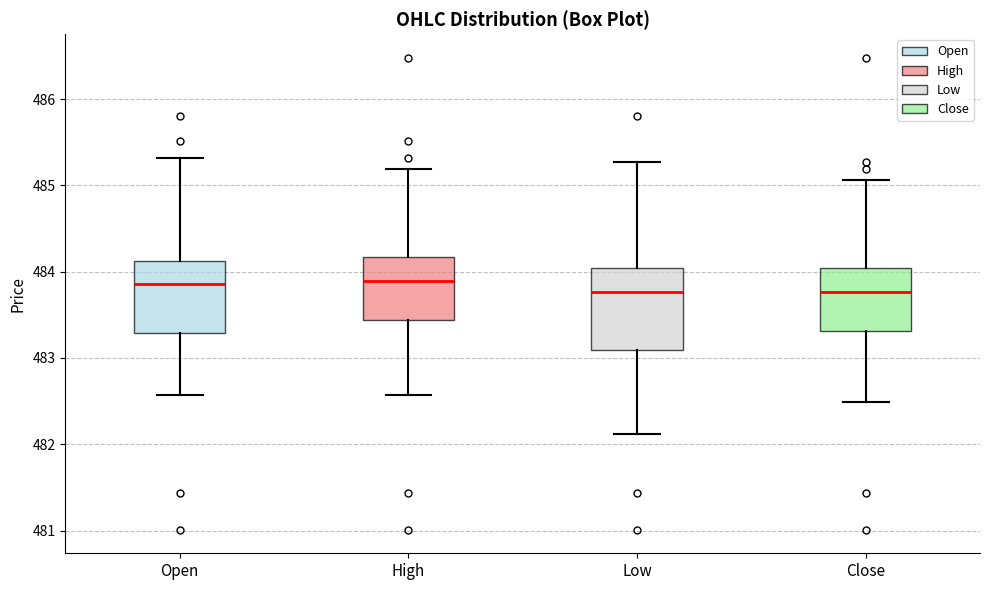

Reading left to right, read every box against the y-axis: the position of its median line, the range the box covers, and the ends of its whiskers. The values are not printed on the chart, so give them approximately, as read against the axis.

Open: median 483.9, box 483.3 to 484.1, whiskers 482.6 to 485.3
High: median 483.9, box 483.4 to 484.2, whiskers 482.6 to 485.2
Low: median 483.8, box 483.1 to 484.0, whiskers 482.1 to 485.3
Close: median 483.8, box 483.3 to 484.0, whiskers 482.5 to 485.1